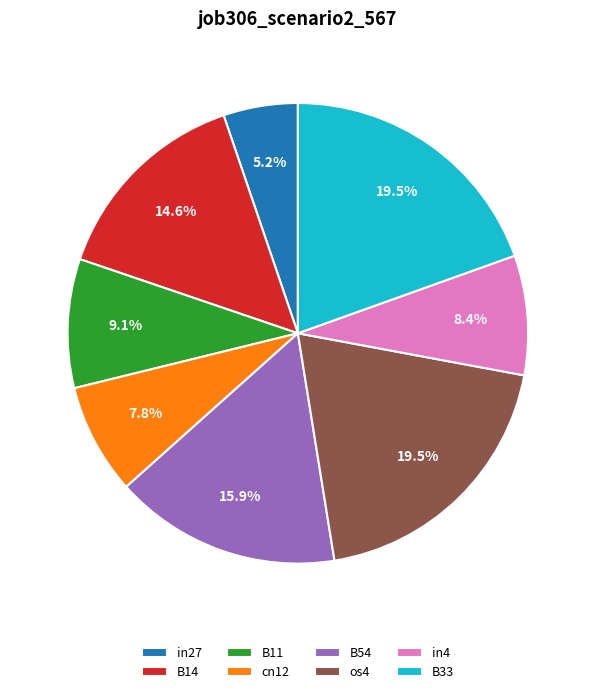

True or false: os4 accounts for 28% of the total.

False